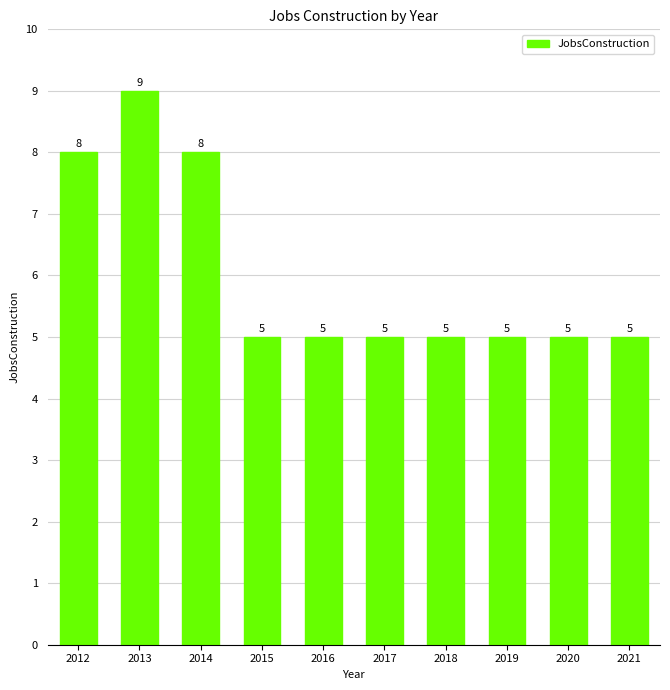

What is the difference between the maximum and second lowest values?

4